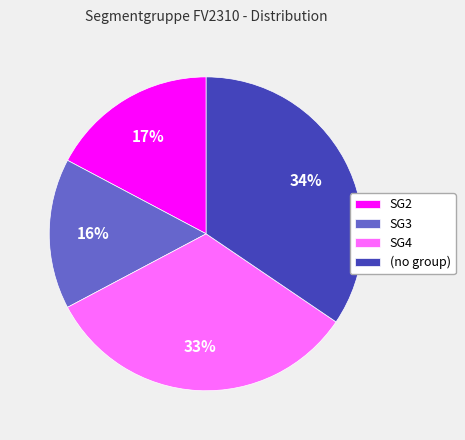

Does SG4 account for over 50% of the chart?

No